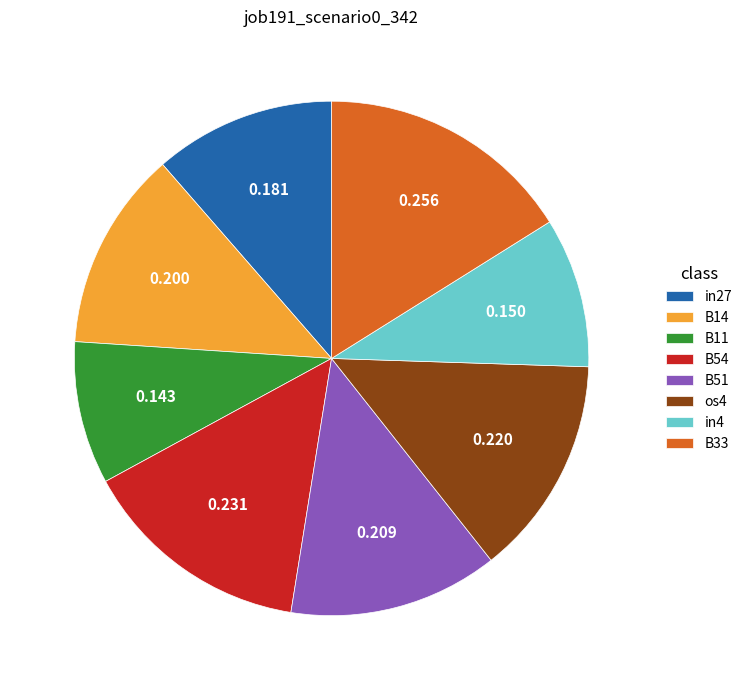

Do B33 and B54 together represent more than half of the pie?

No